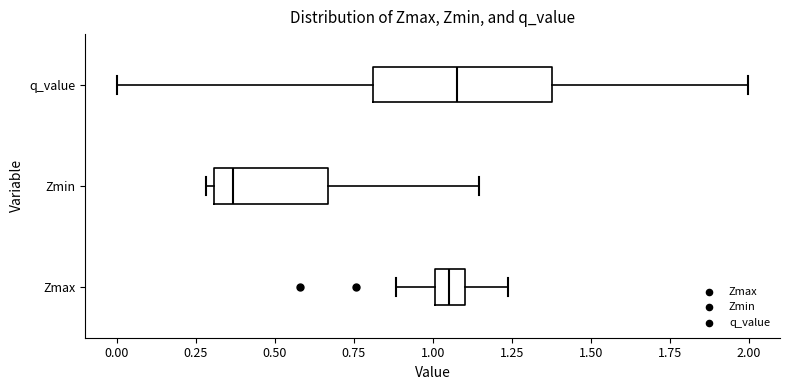

Which box's median line is the furthest to the left?

Zmin